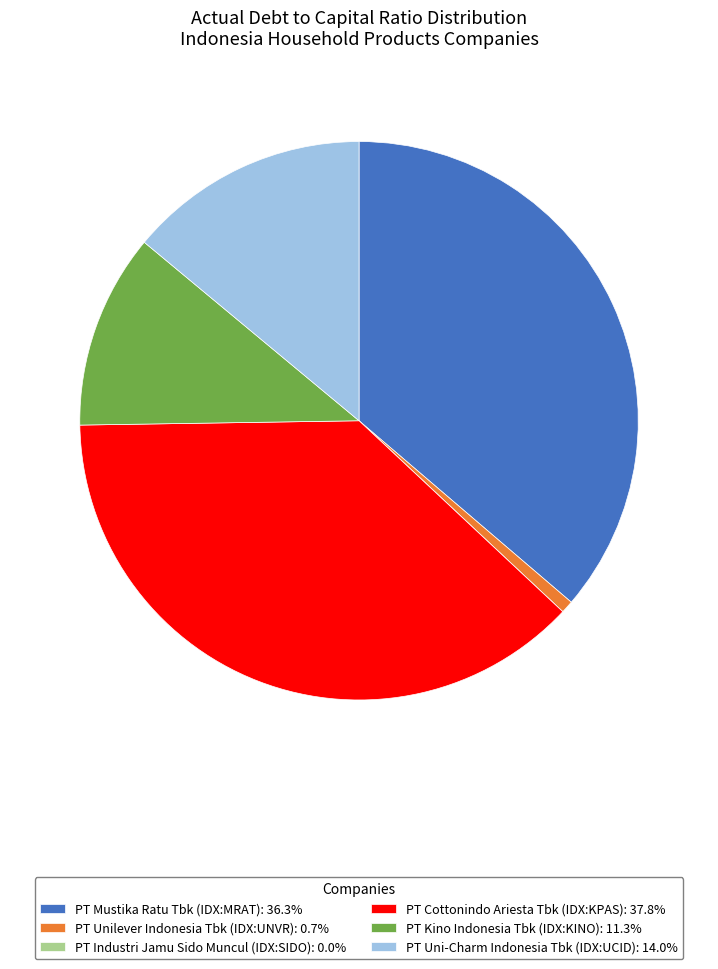

Combined, do PT Kino Indonesia Tbk (IDX:KINO): 11.3% and PT Uni-Charm Indonesia Tbk (IDX:UCID): 14.0% account for over 50%?

No